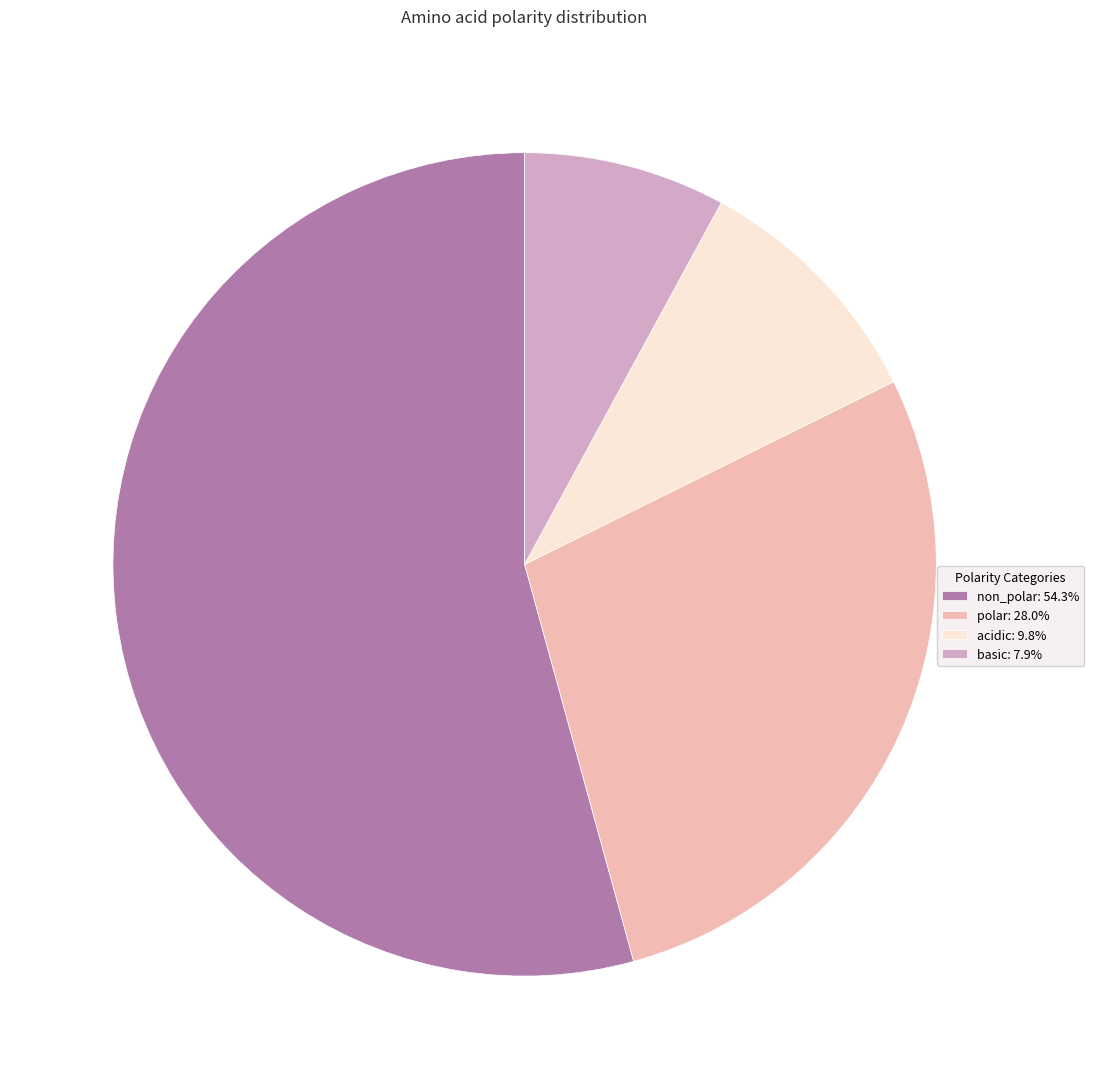

What is the largest slice in the pie chart?

non_polar